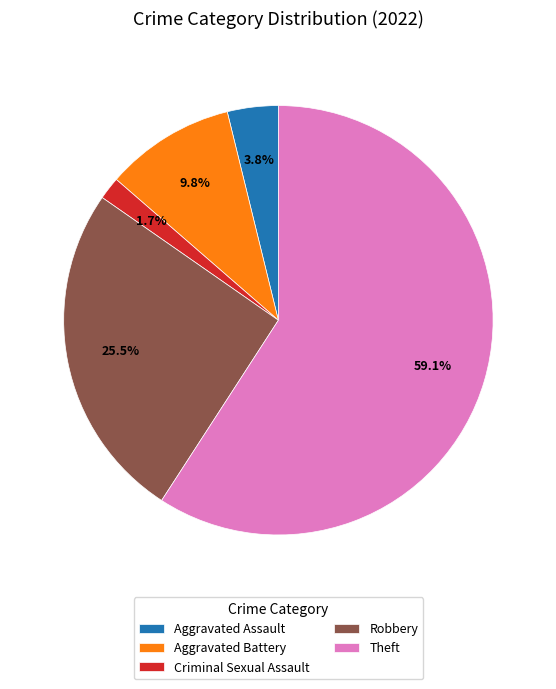

Rank the categories by value from lowest to highest.

Criminal Sexual Assault, Aggravated Assault, Aggravated Battery, Robbery, Theft